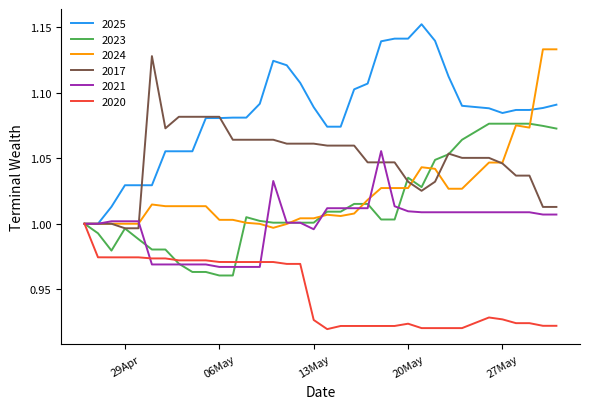

Which series has the largest total across all categories?

2025